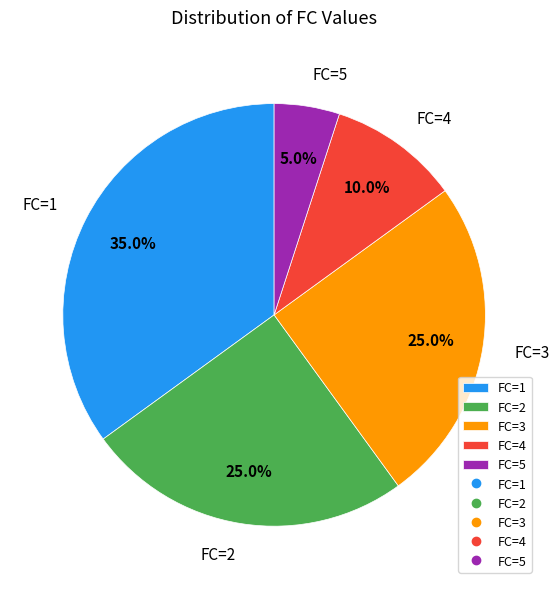

What is the largest slice in the pie chart?

FC=1